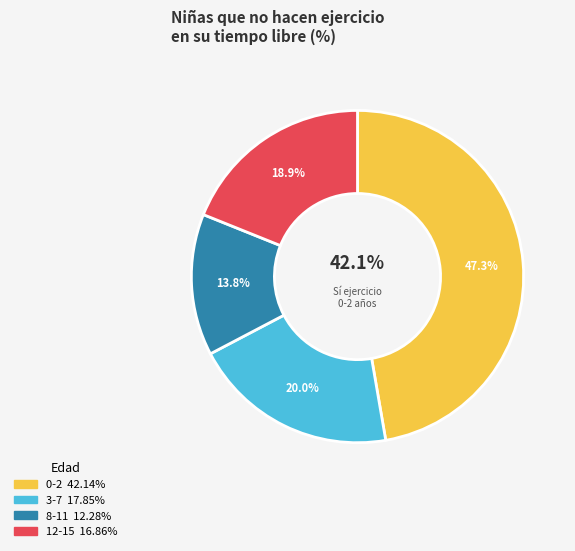

True or false: 0-2 accounts for 58% of the total.

False